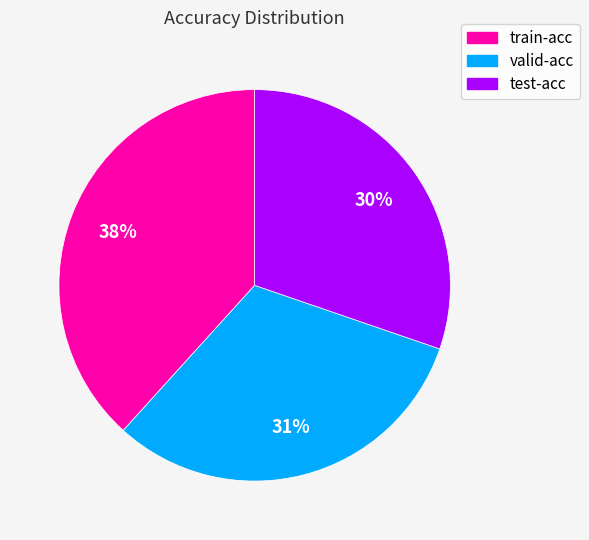

Which slice is the smallest?

test-acc